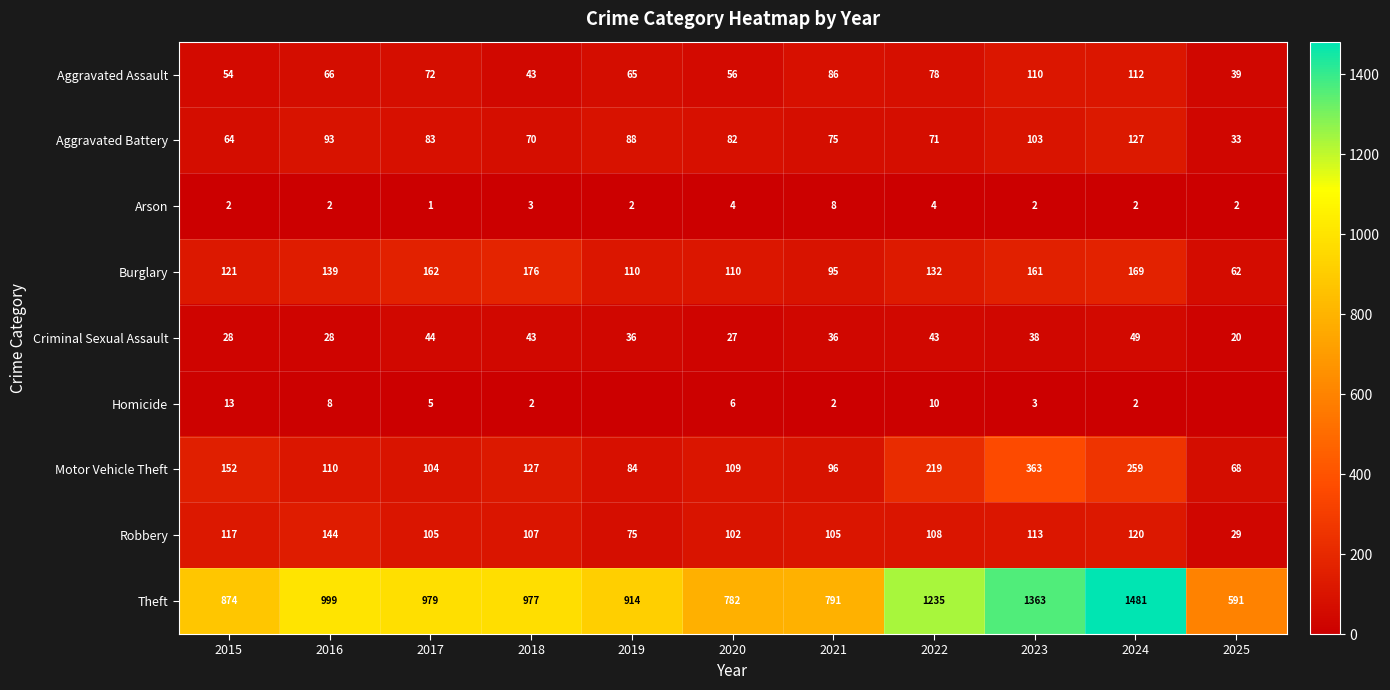

Count the number of data series in this chart.

9